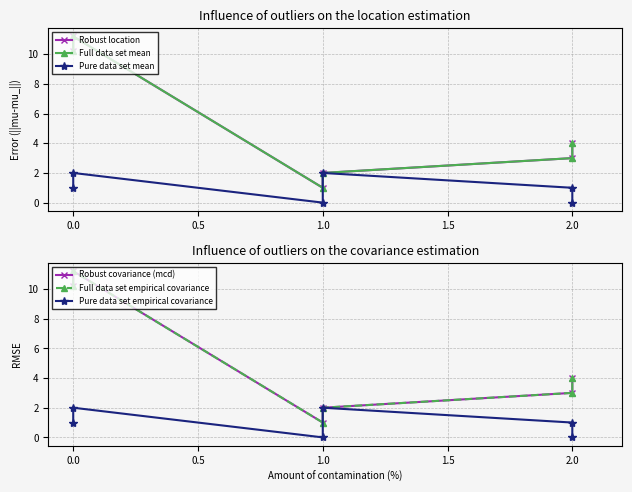

How many series are shown in this chart?

6